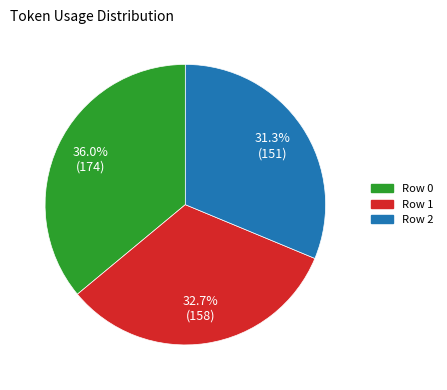

How many segments does this pie chart have?

3